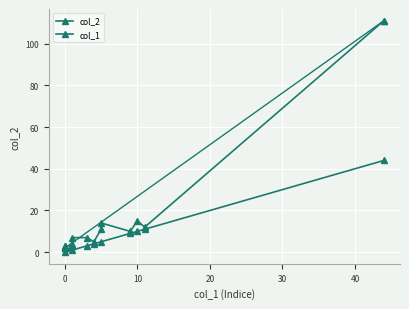

List the series in order of their peak value, highest first.

col_2, col_1